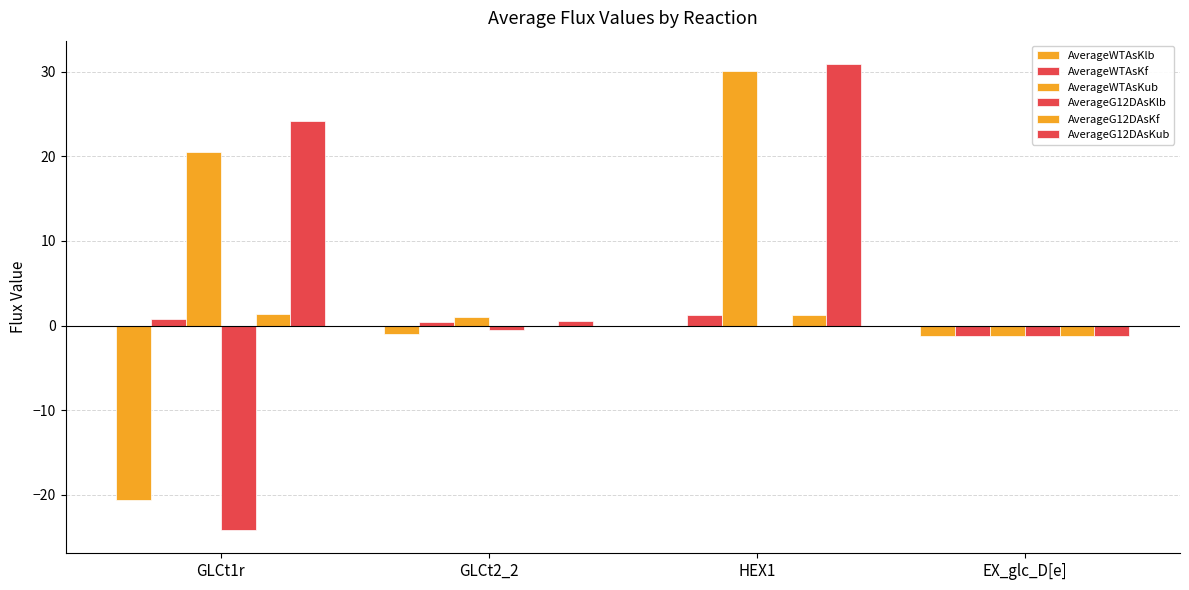

Reading left to right, list all the values displayed in this chart.

AverageWTAsKlb: -20.5	-1.0	0.0	-1.3
AverageWTAsKf: 0.8	0.5	1.3	-1.3
AverageWTAsKub: 20.5	1.0	30.1	-1.3
AverageG12DAsKlb: -24.1	-0.6	0.0	-1.3
AverageG12DAsKf: 1.3	-0.1	1.3	-1.3
AverageG12DAsKub: 24.1	0.6	30.9	-1.3